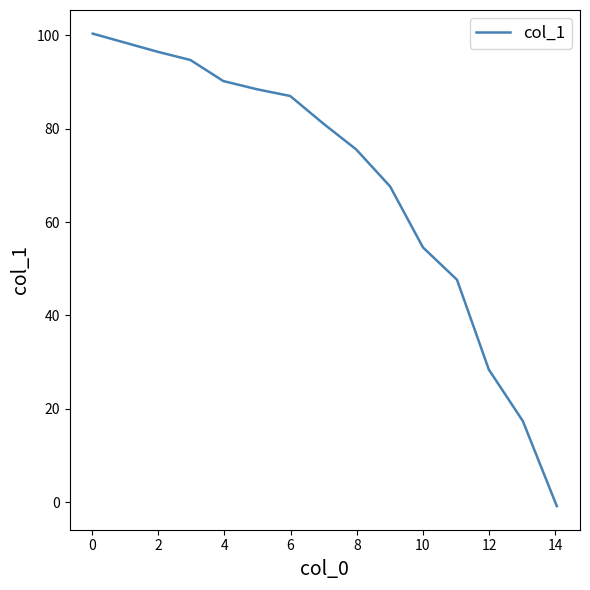

What is the difference between the maximum and minimum values?

101.1